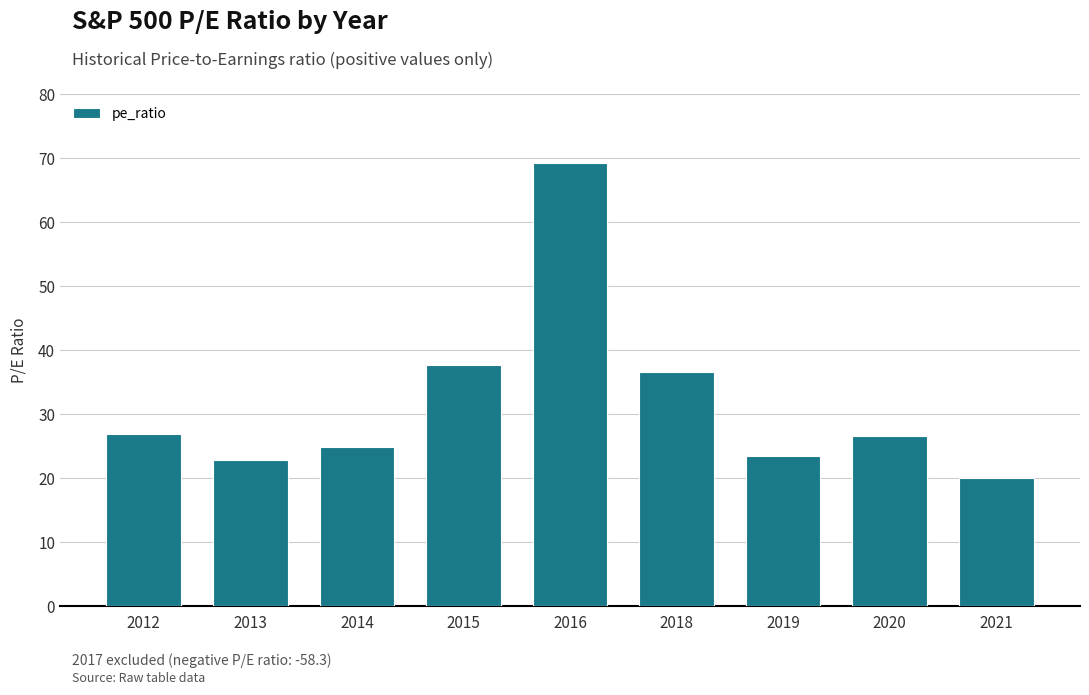

The value at 2013 is 9.1. True or false?

False